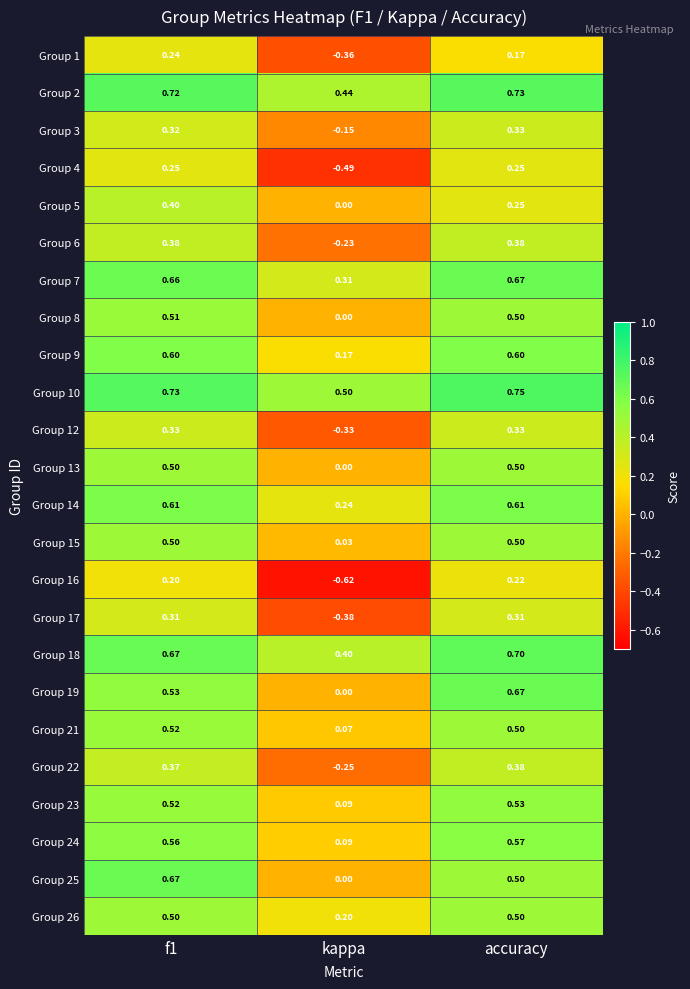

Is the value of Group 17 at accuracy greater than the value of Group 26 at accuracy?

No